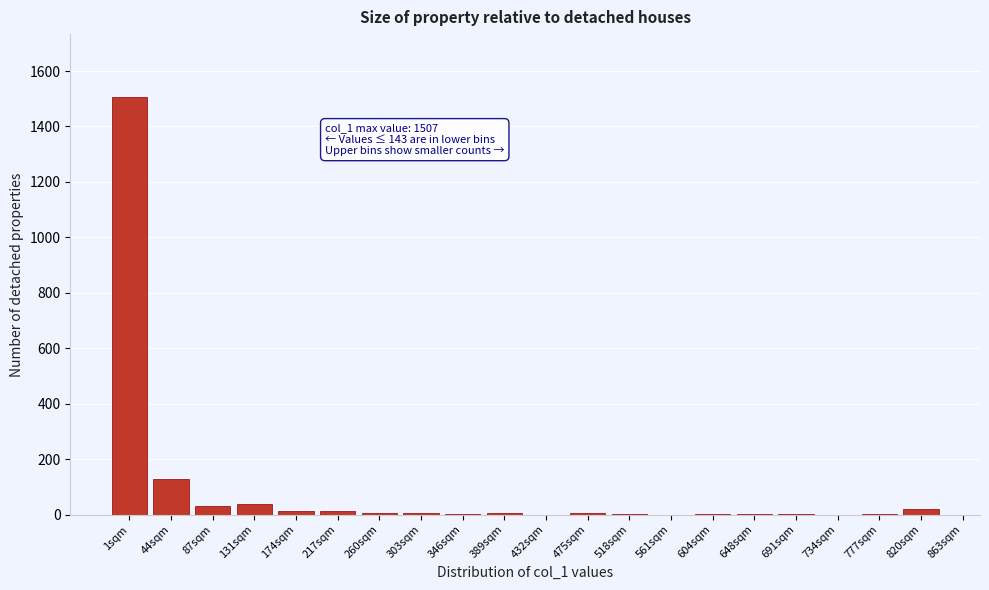

True or false: the data shows 0 at 734sqm.

True